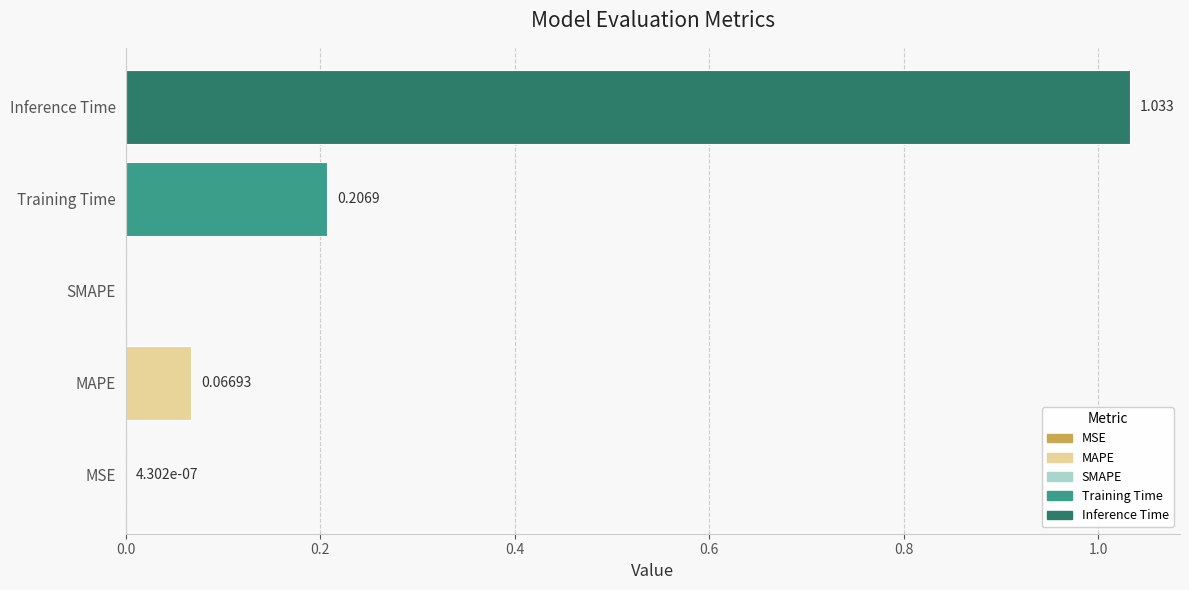

At which category does the chart reach its peak across all series?

Inference Time